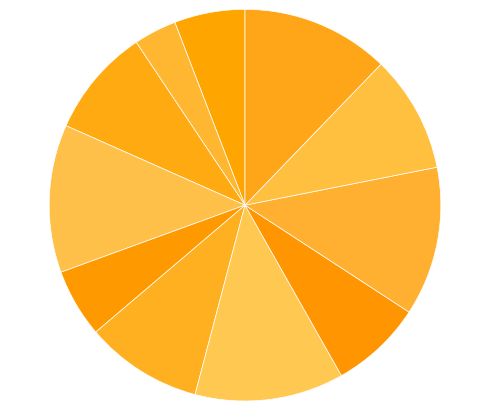

The 7 slice represents 22% of the pie. True or false?

False